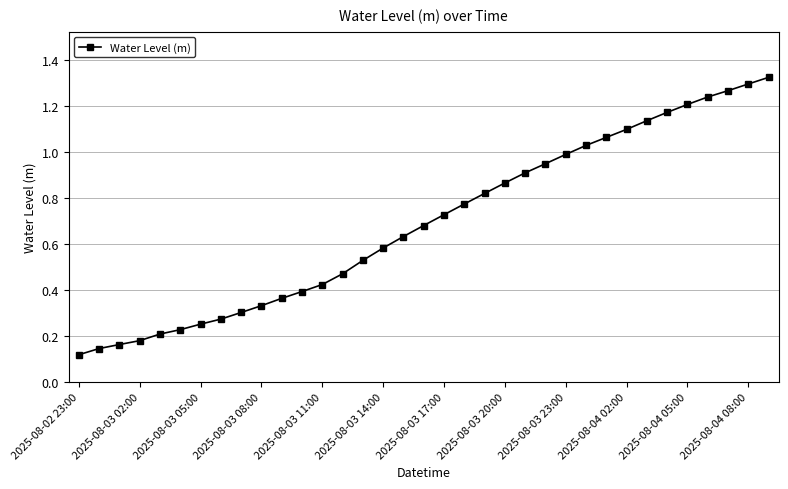

What is the sum of all values?

24.1